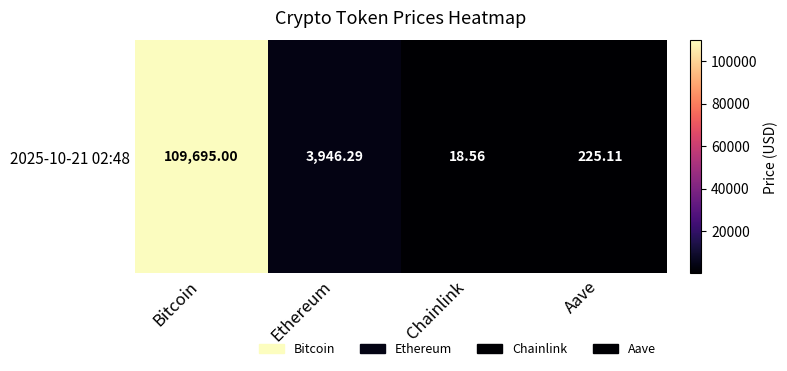

Rank the categories by value from highest to lowest.

Bitcoin, Ethereum, Aave, Chainlink